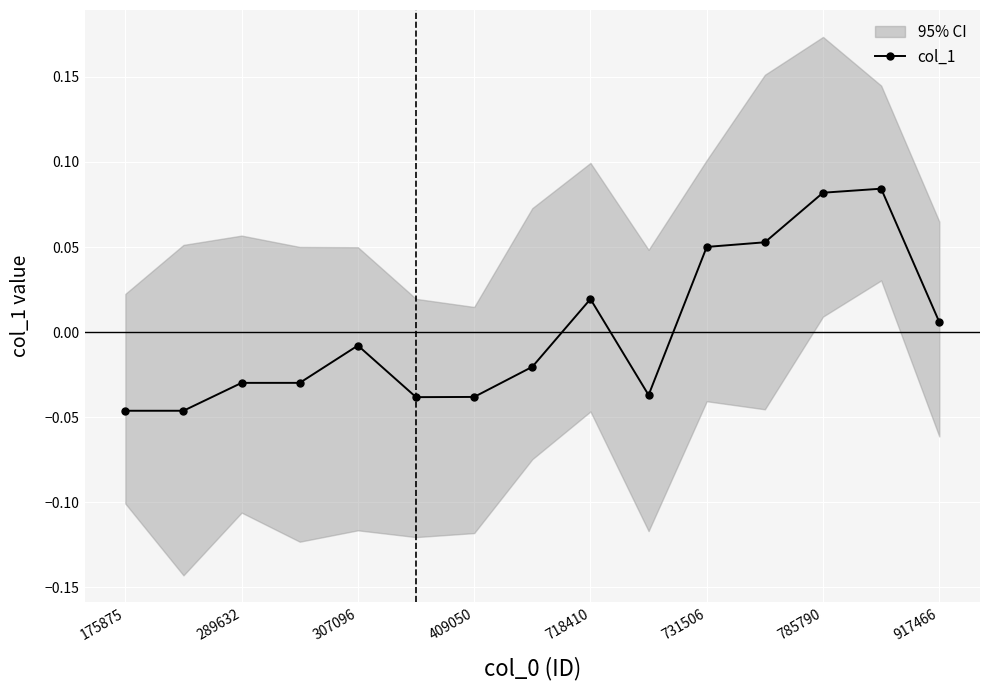

Reading left to right, extract all data points from this chart.

-0.0	-0.0	-0.0	-0.0	-0.0	-0.0	-0.0	-0.0	0.0	-0.0	0.1	0.1	0.1	0.1	0.0